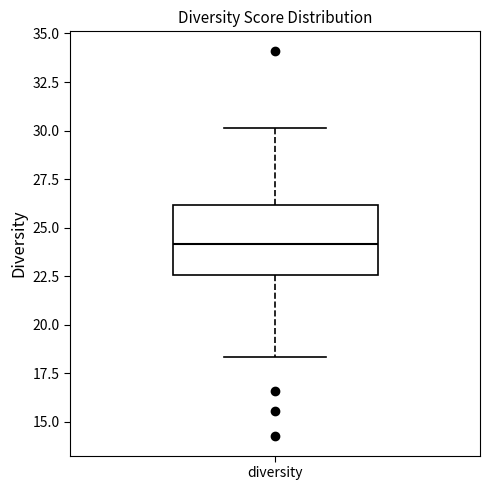

Transcribe this box plot: give where the median line is, the range the box spans, and where the two whiskers end, as read against the y-axis. The values are not printed on the chart, so give them approximately, as read against the axis.

median 24.0, box 22.5 to 26.0, whiskers 18.5 to 30.0